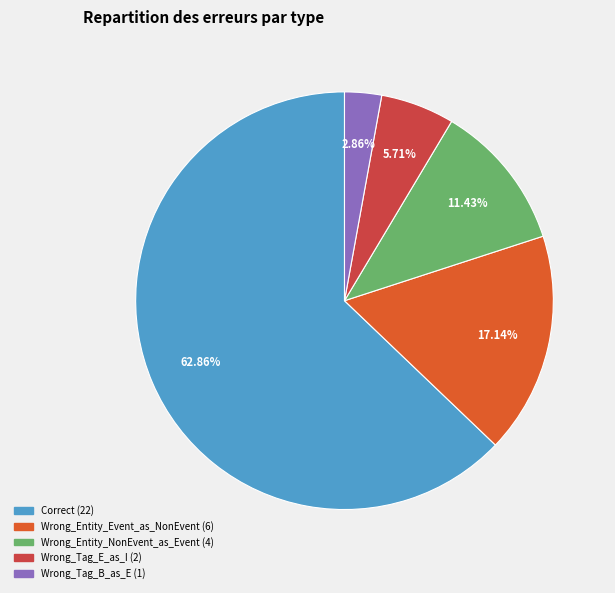

How many slices are in this pie chart?

5